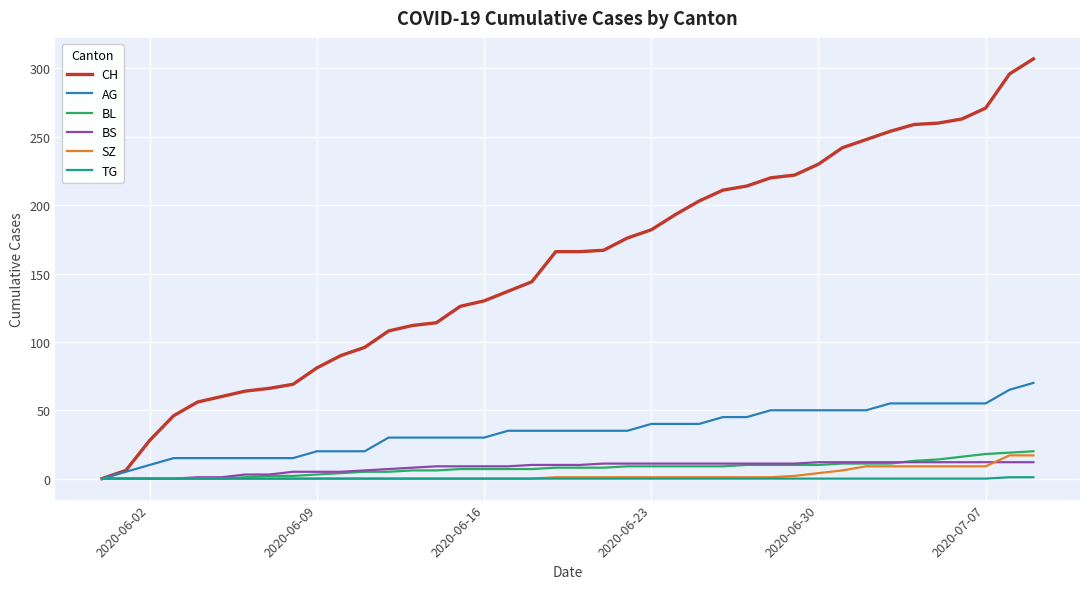

What is the maximum value shown in the chart?

307